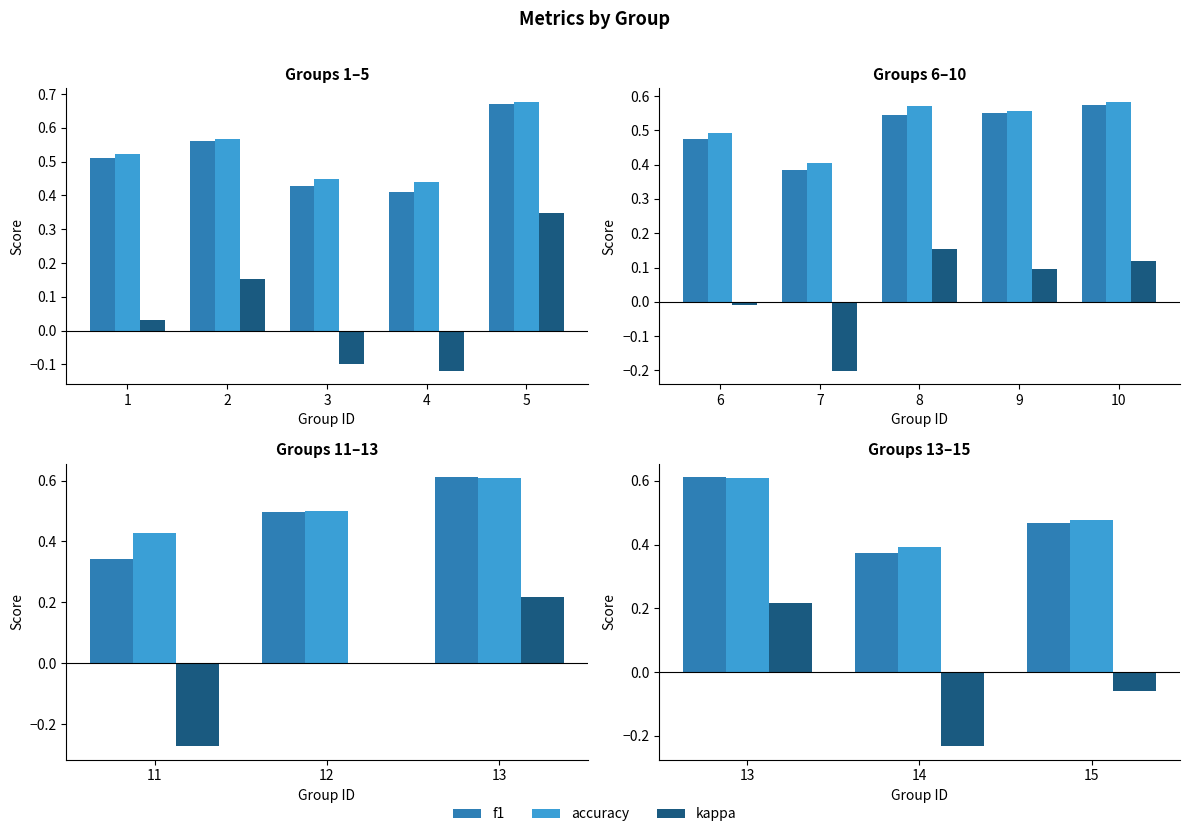

What is the approximate value of kappa at 15?

-0.1